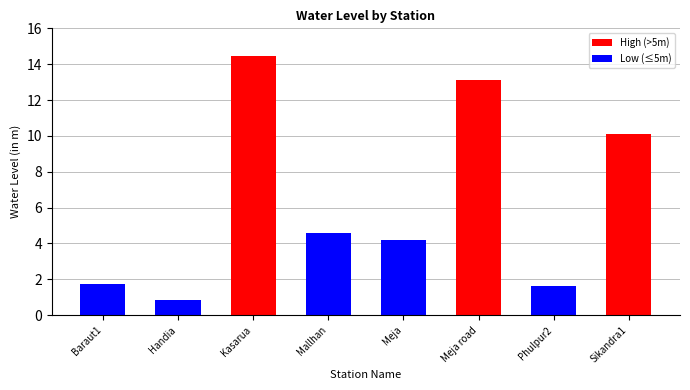

The chart shows a value of 2.7 at Phulpur2. True or false?

False